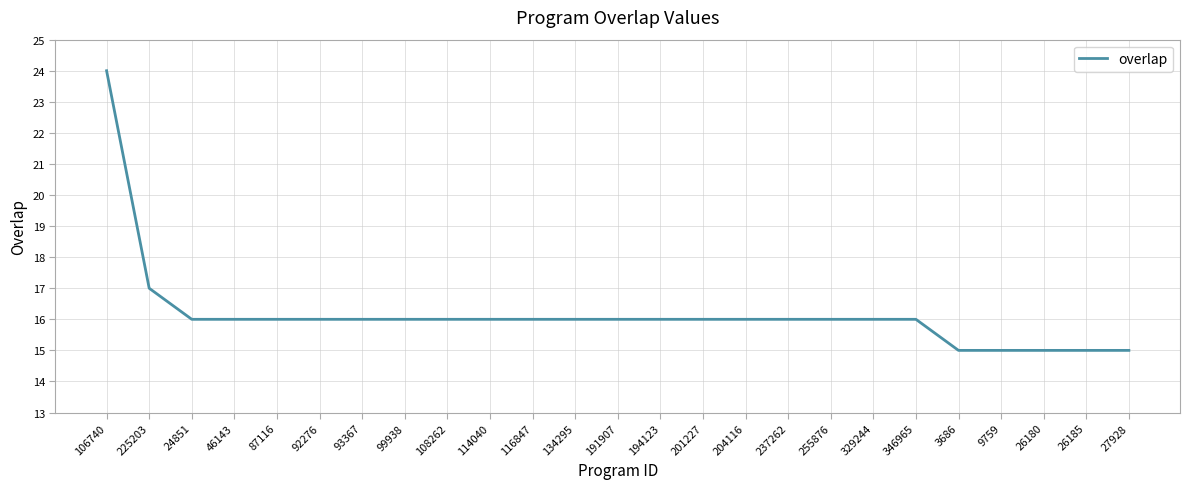

The value at 134295 is 16. True or false?

True